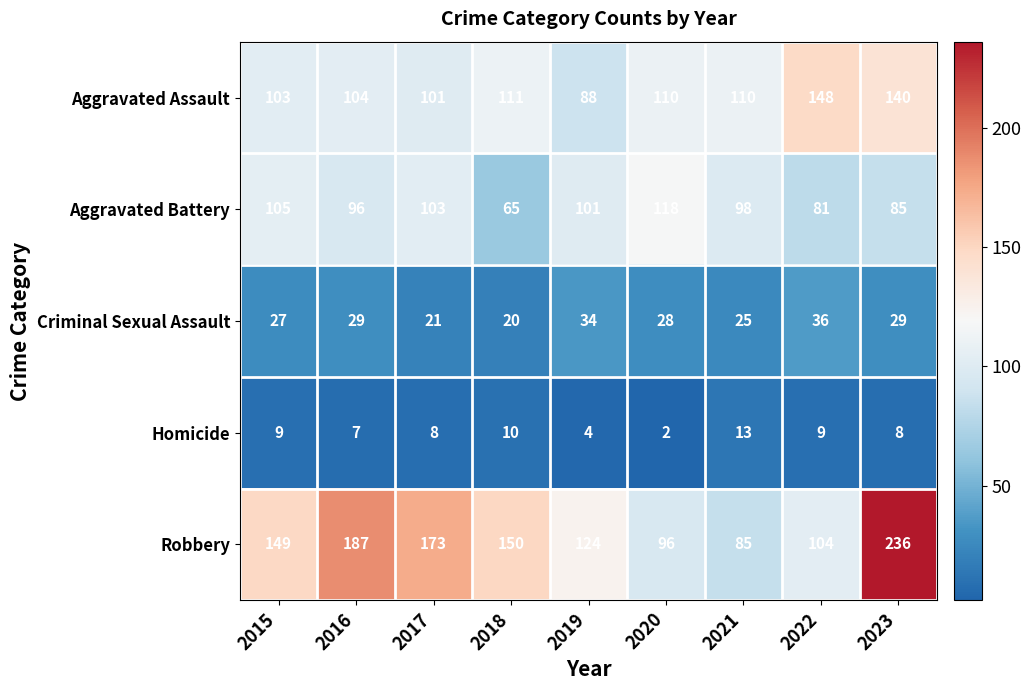

Which series has the largest total across all categories?

Robbery